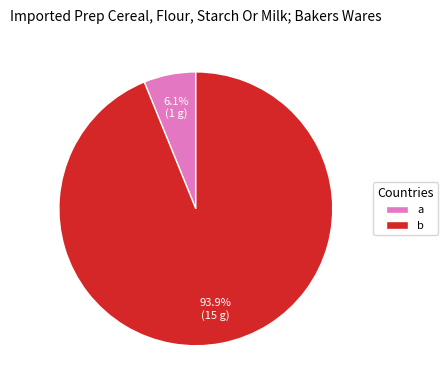

How many segments does this pie chart have?

2